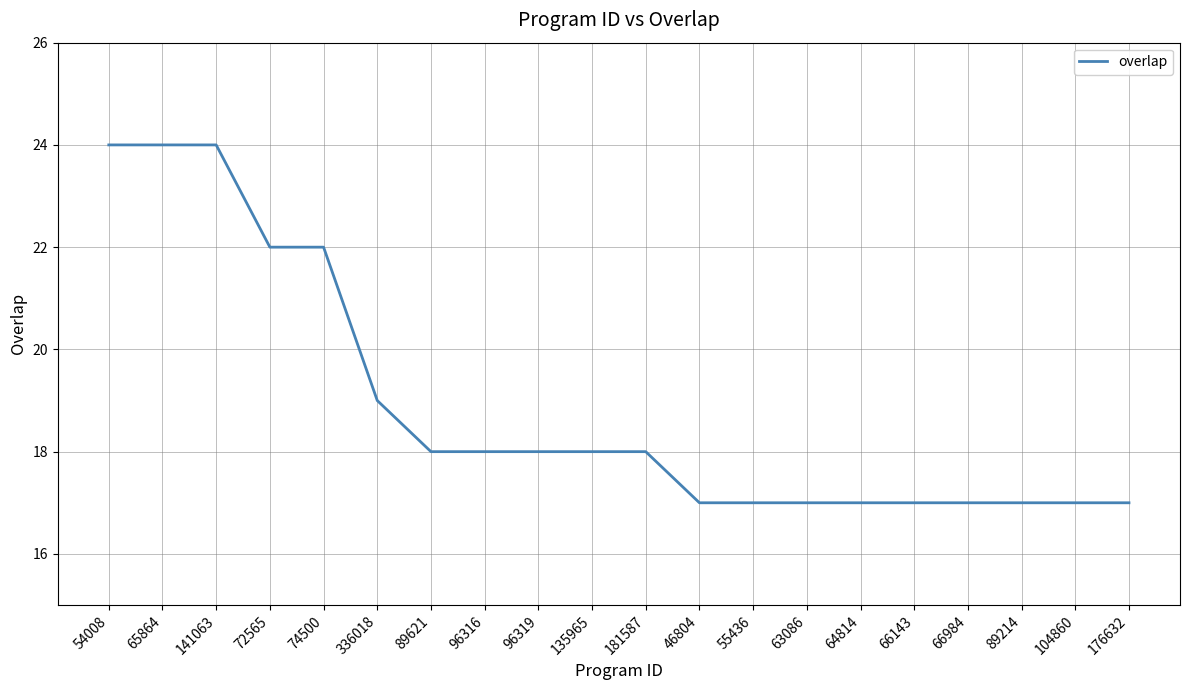

What is the smallest value displayed?

17